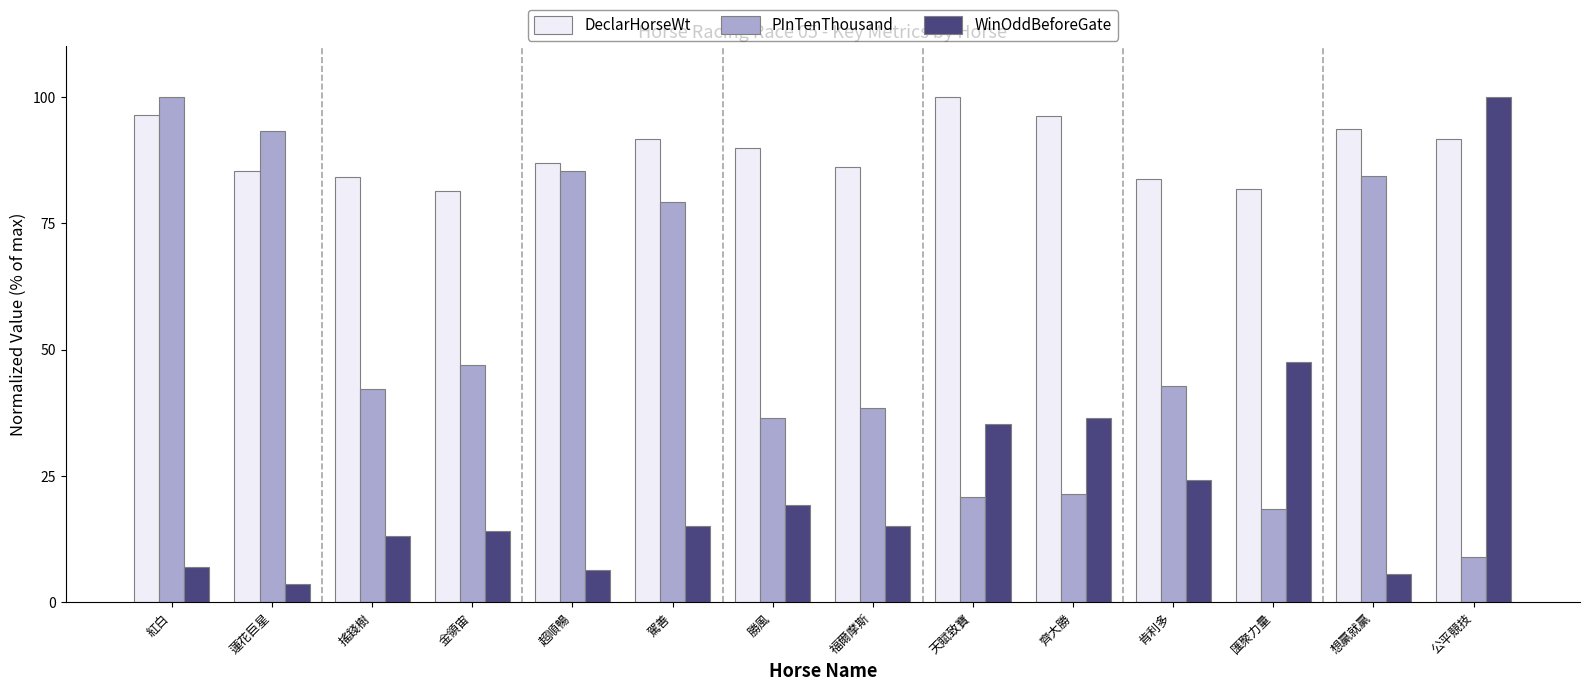

What is the label of the 1st bar from the right?

公平競技